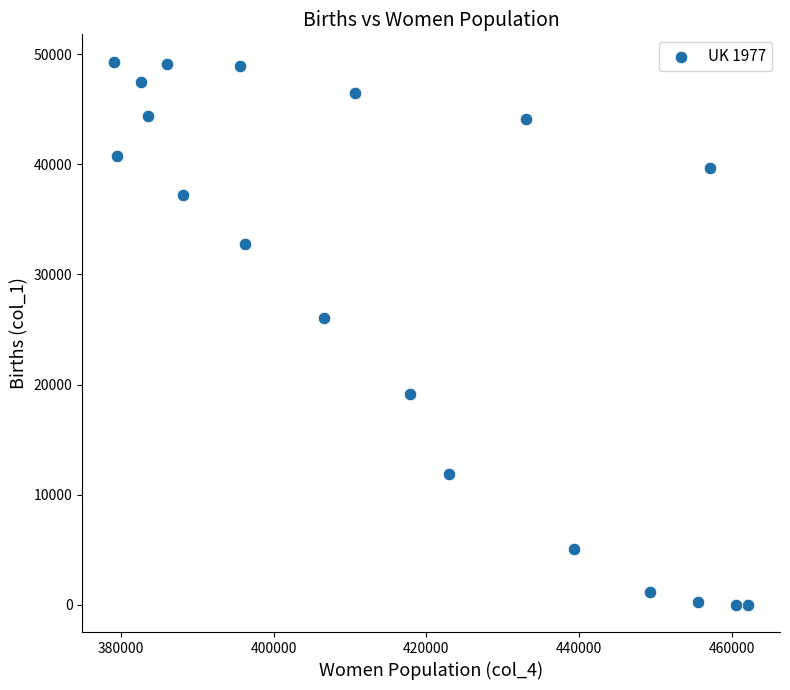

What is the range of Y values (max minus min)?

49324.5